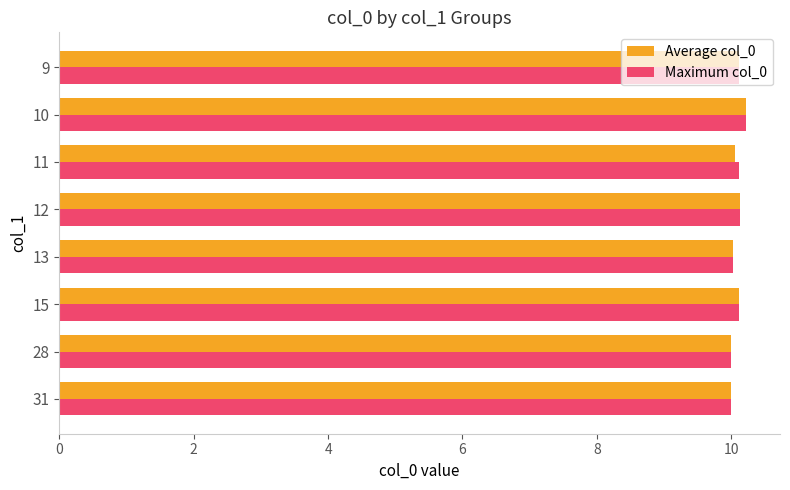

What is the difference between the maximum and minimum values in the Average col_0 series?

0.2